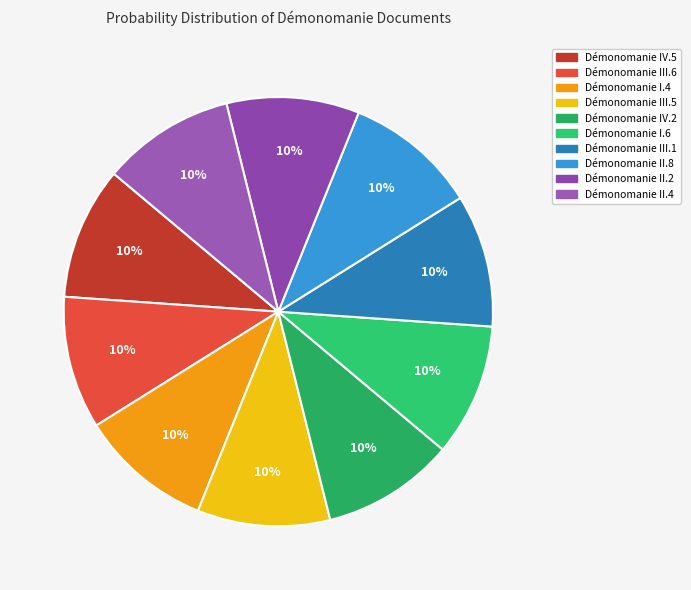

Is there a majority slice in this chart?

No